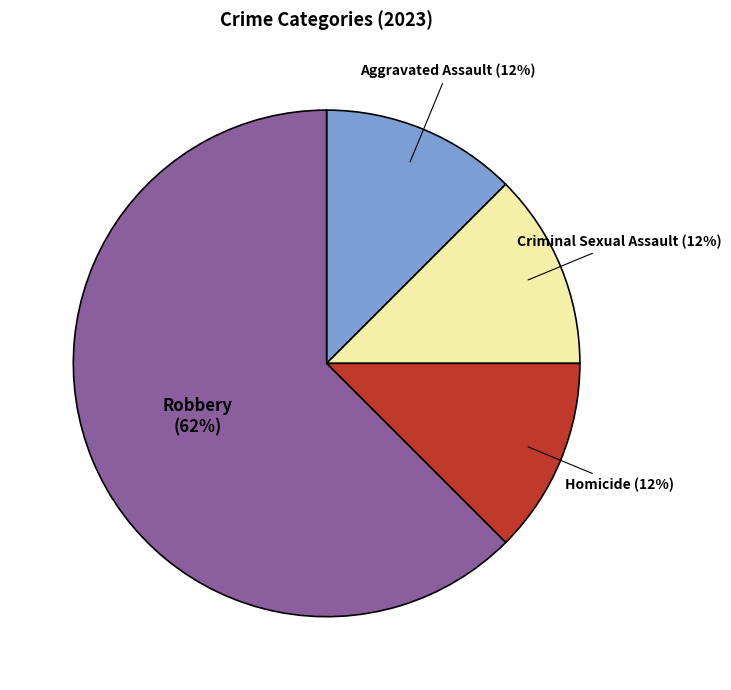

True or false: Homicide accounts for 20% of the total.

False